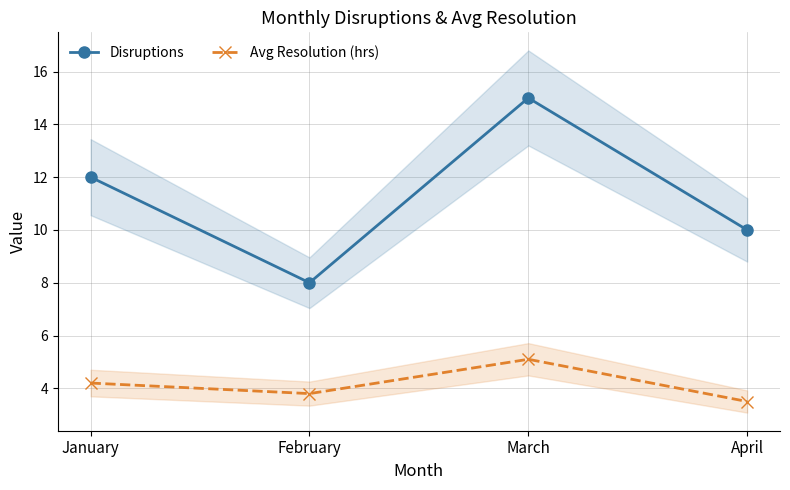

What is the difference between the Avg Resolution (hrs) values at April and February?

0.3